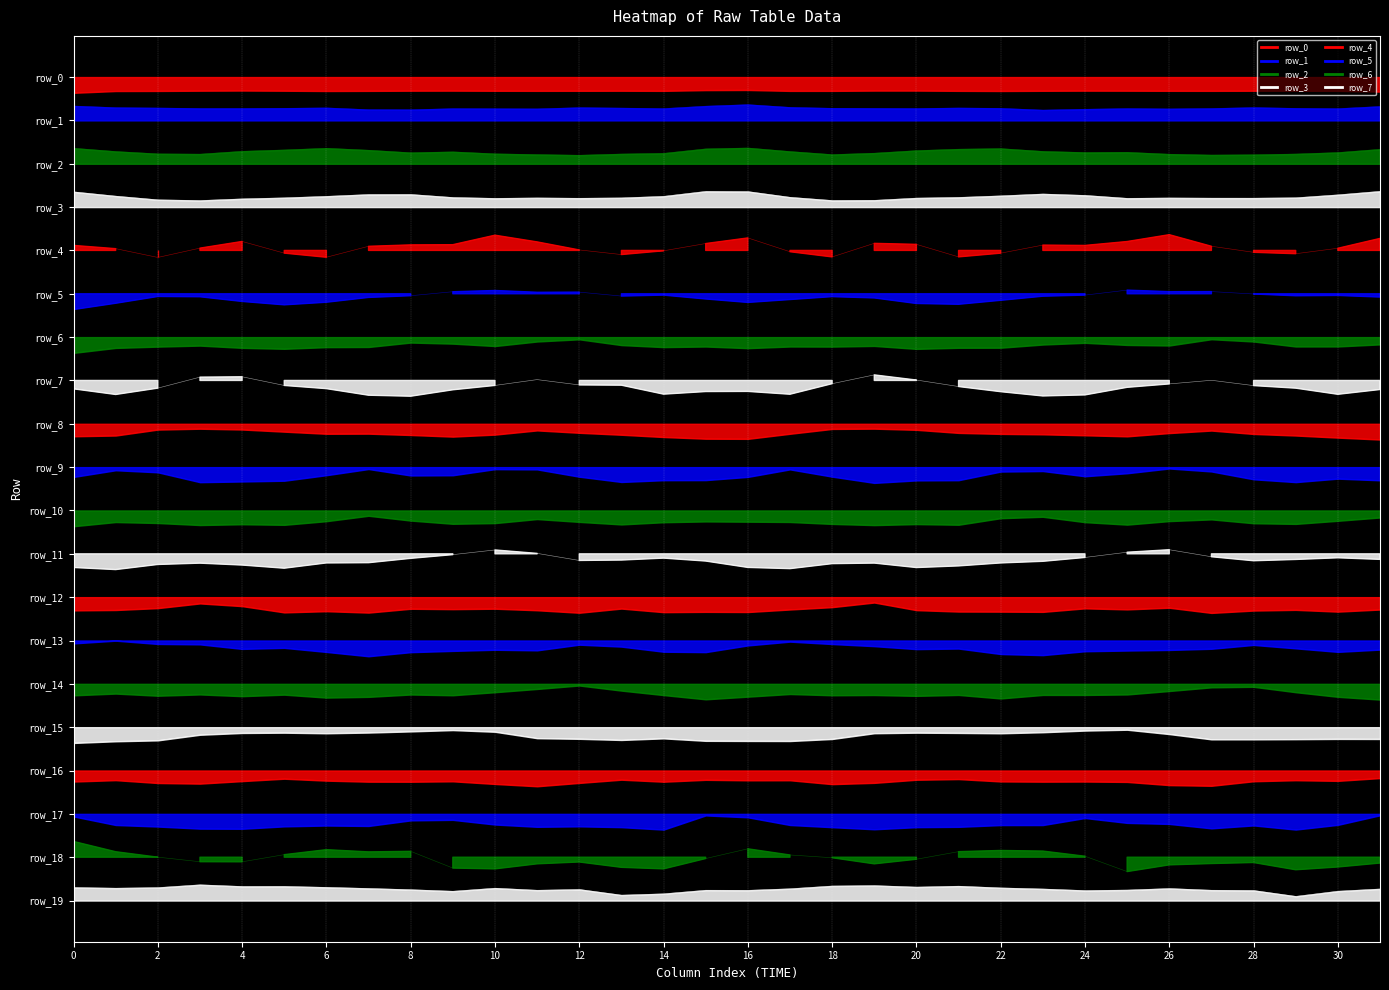

Is it true that row_10 equals -17.0 at 0?

False